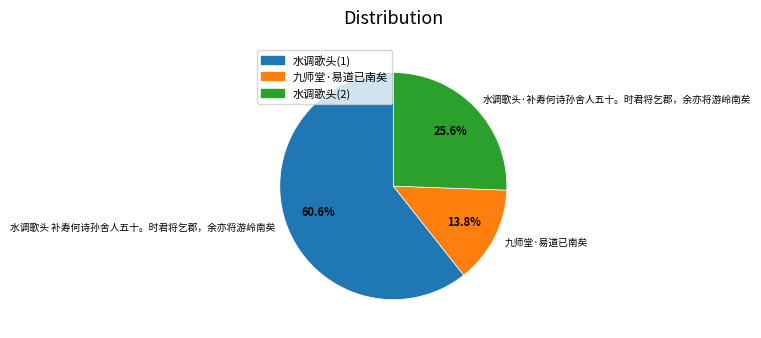

The 九师堂·易道已南矣 slice represents 23% of the pie. True or false?

False